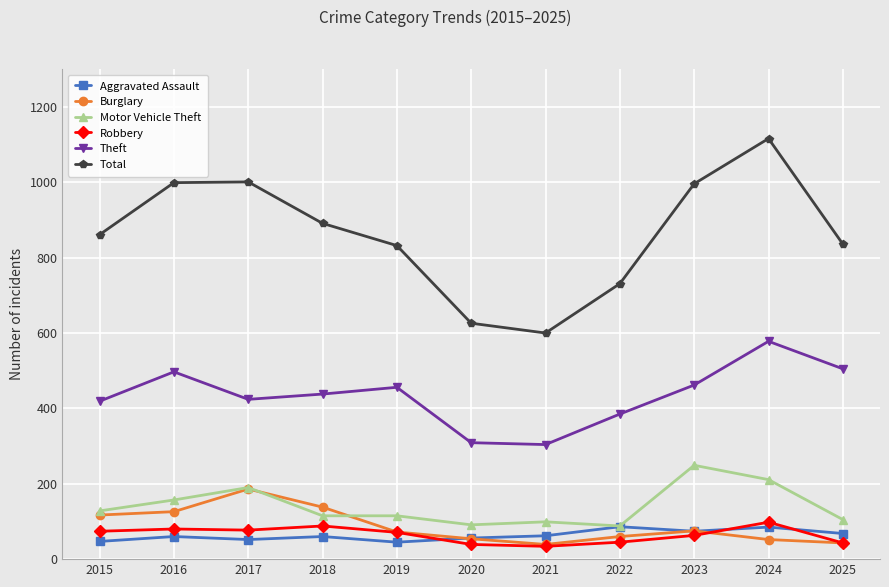

What are all the series names shown in the legend?

Aggravated Assault, Burglary, Motor Vehicle Theft, Robbery, Theft, Total